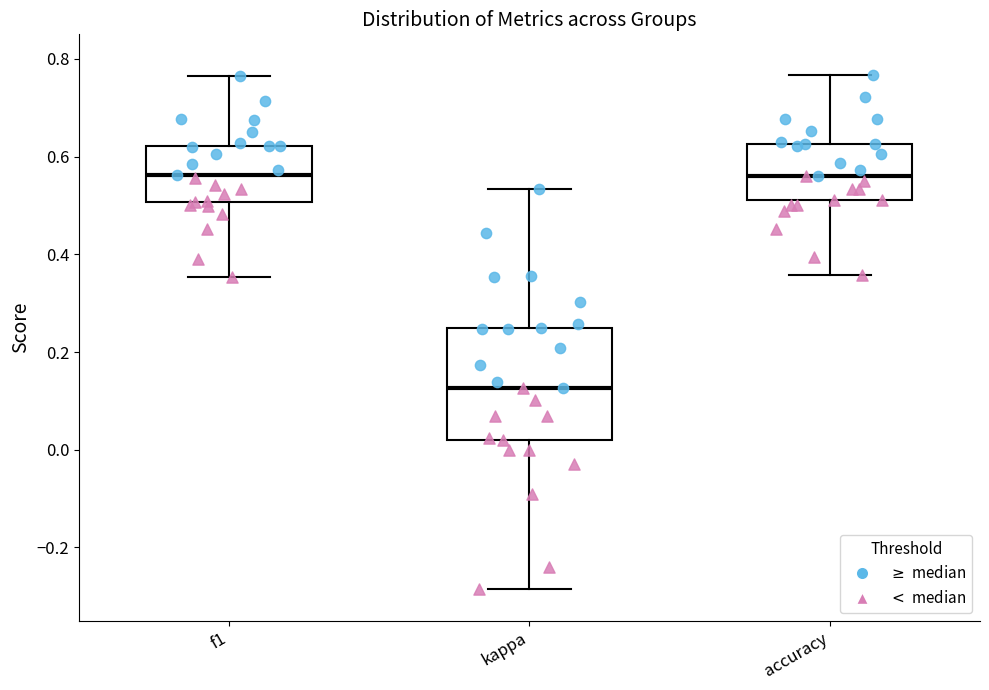

Where is the lower edge of the box for kappa on the y-axis? The values are not printed on the chart, so give them approximately, as read against the axis.

0.02